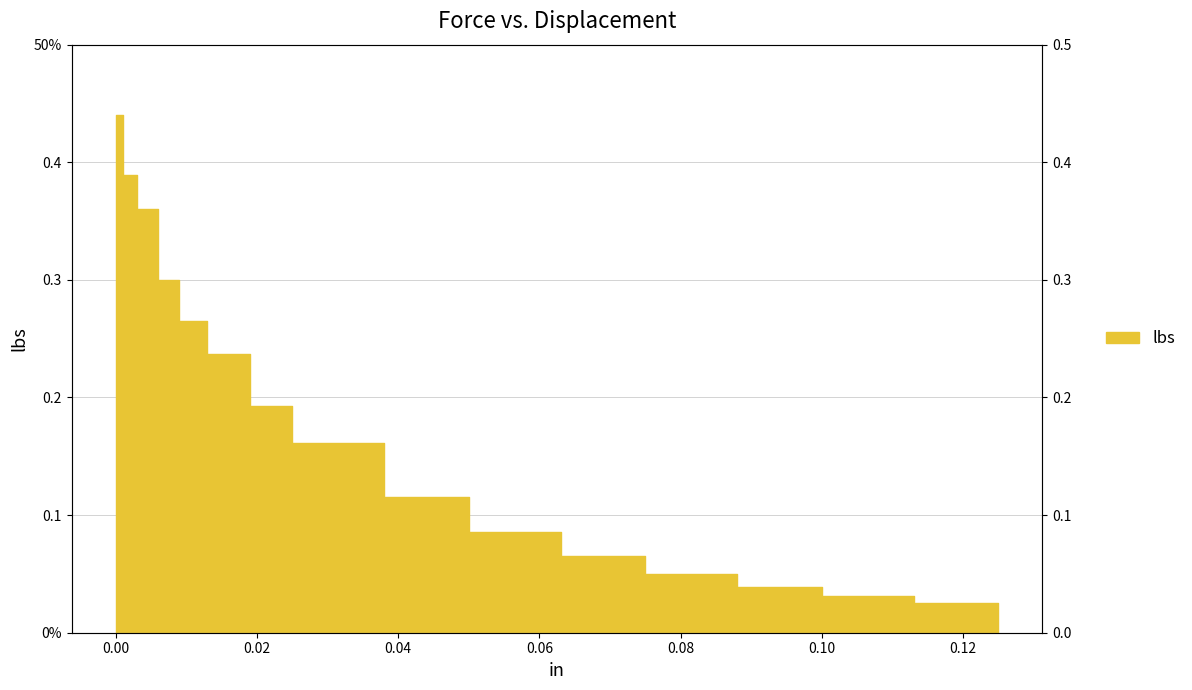

Does the chart display data point markers on the line(s)?

No